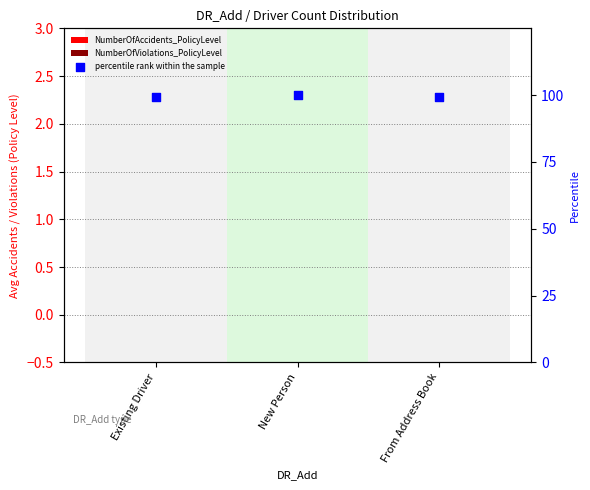

At which category is the sum across all series the highest?

New Person